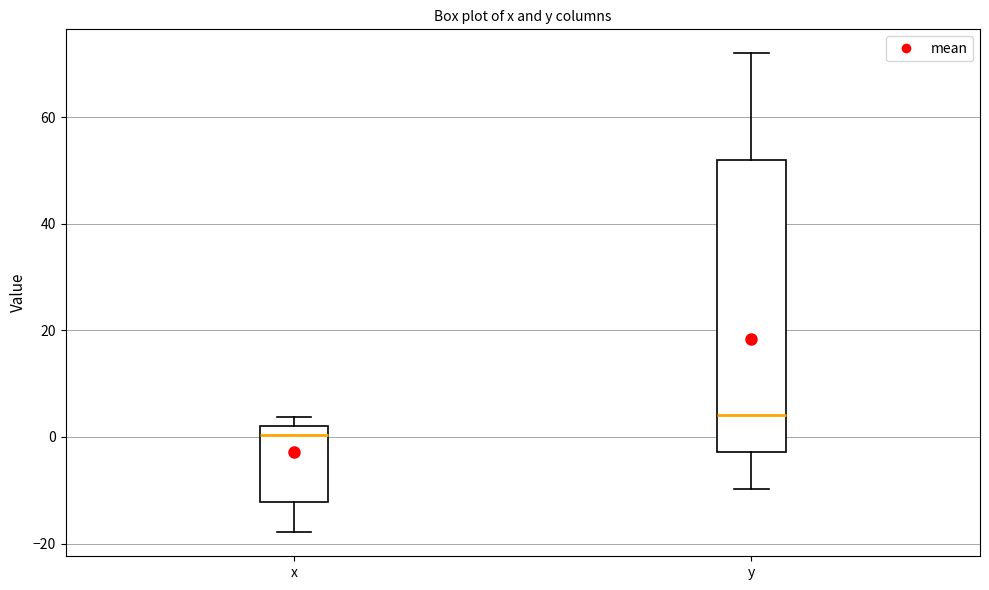

Which box's median line is the lowest?

x